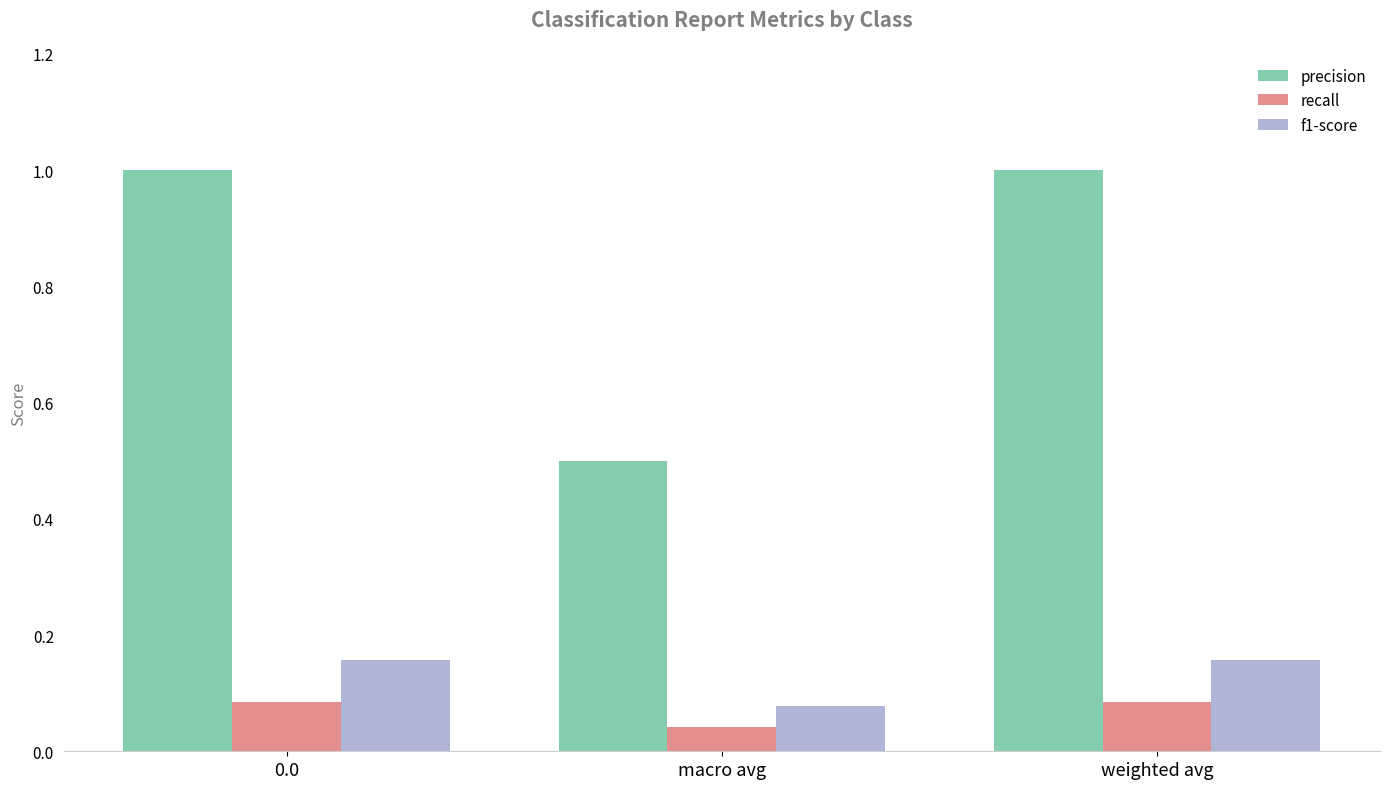

What is the total value across all series at 0.0?

1.2